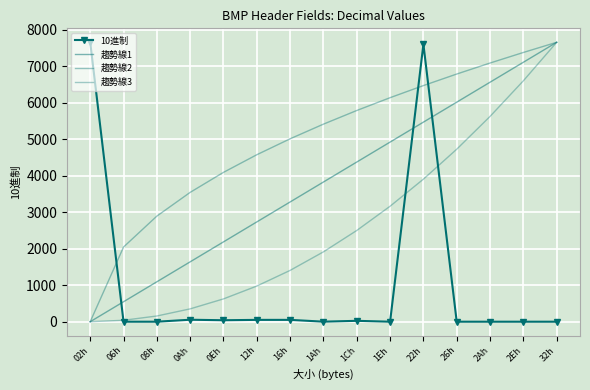

Reading left to right, what are all the values shown in this chart?

10進制: 02h=7654.0	06h=0.0	08h=0.0	0Ah=54.0	0Eh=40.0	12h=50.0	16h=50.0	1Ah=1.0	1Ch=24.0	1Eh=0.0	22h=7600.0	26h=0.0	2Ah=0.0	2Eh=0.0	32h=0.0
趨勢線1: 02h=0.0	06h=546.7	08h=1093.4	0Ah=1640.1	0Eh=2186.9	12h=2733.6	16h=3280.3	1Ah=3827.0	1Ch=4373.7	1Eh=4920.4	22h=5467.1	26h=6013.9	2Ah=6560.6	2Eh=7107.3	32h=7654.0
趨勢線2: 02h=0.0	06h=2045.6	08h=2892.9	0Ah=3543.1	0Eh=4091.2	12h=4574.1	16h=5010.7	1Ah=5412.2	1Ch=5785.9	1Eh=6136.9	22h=6468.8	26h=6784.5	2Ah=7086.2	2Eh=7375.6	32h=7654.0
趨勢線3: 02h=0.0	06h=39.1	08h=156.2	0Ah=351.5	0Eh=624.8	12h=976.3	16h=1405.8	1Ah=1913.5	1Ch=2499.3	1Eh=3163.1	22h=3905.1	26h=4725.2	2Ah=5623.3	2Eh=6599.6	32h=7654.0